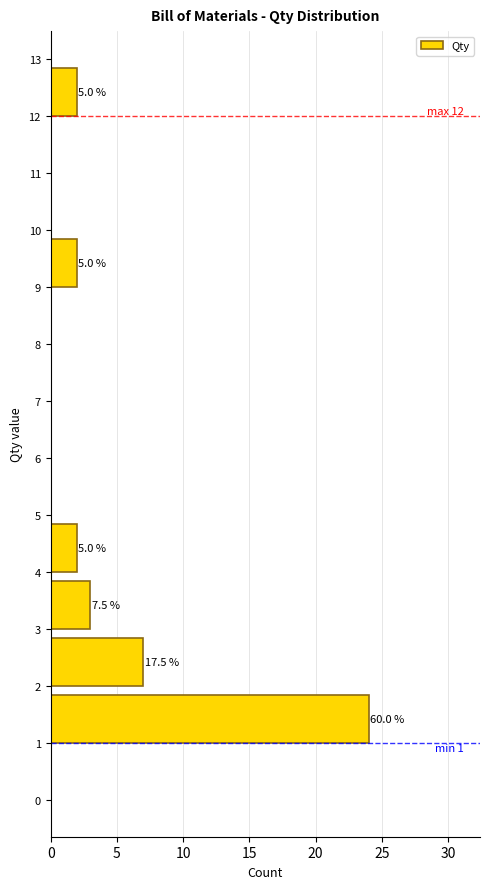

Which range on the y-axis has the longest bar?

1 to 2